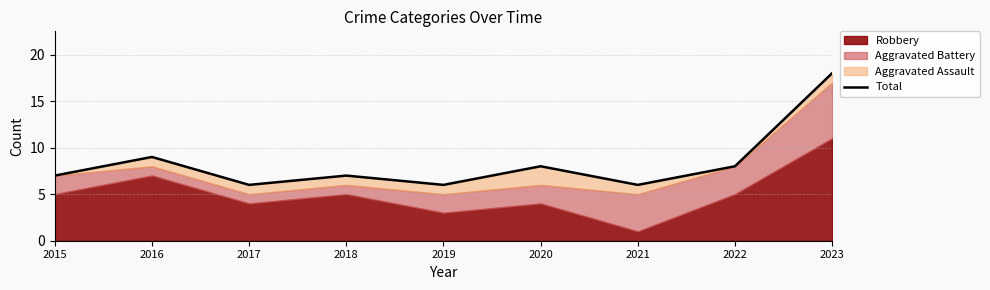

How many lines are shown in the chart?

1